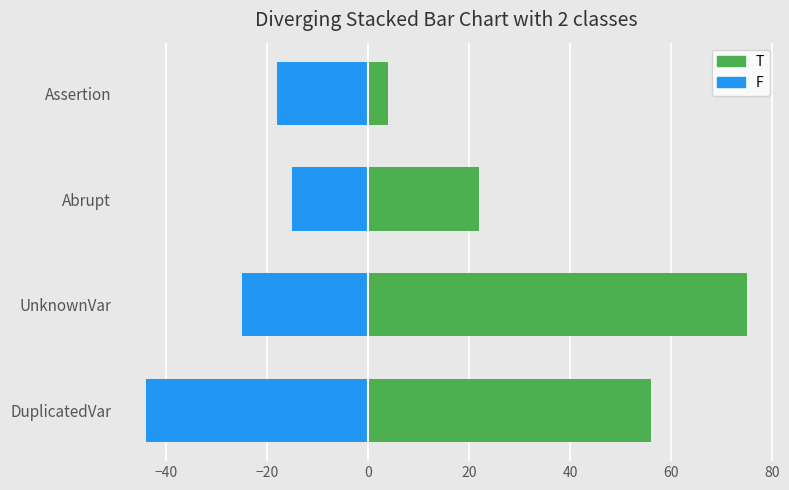

How many groups of bars are there?

4